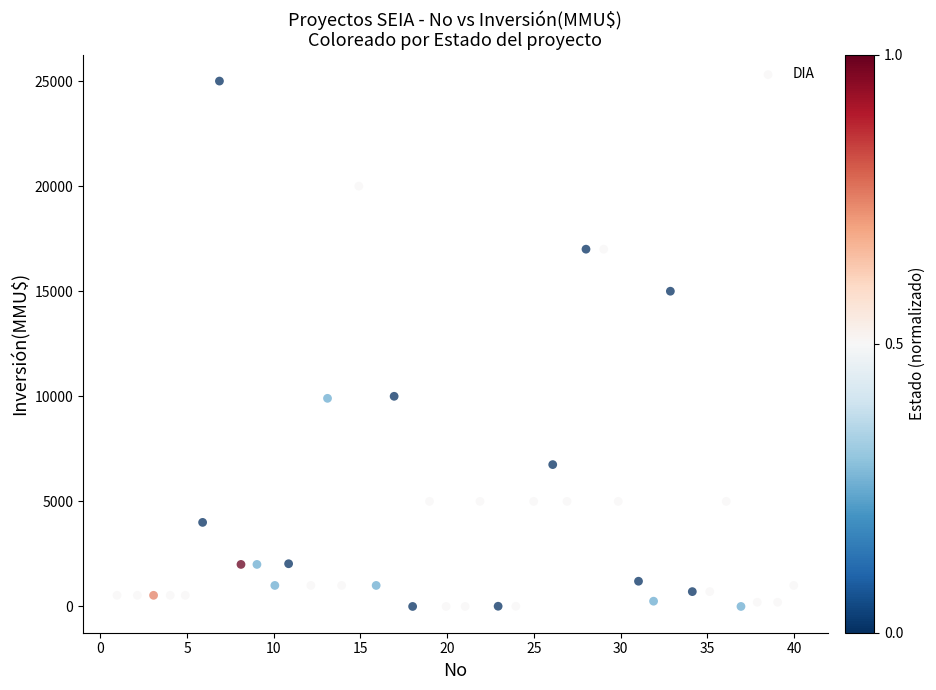

What is the range of Y values (max minus min)?

25000